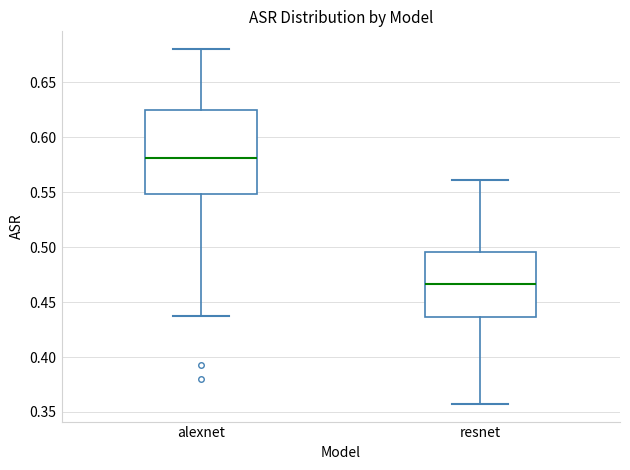

Which box is the tallest, from its lower edge to its upper edge?

alexnet